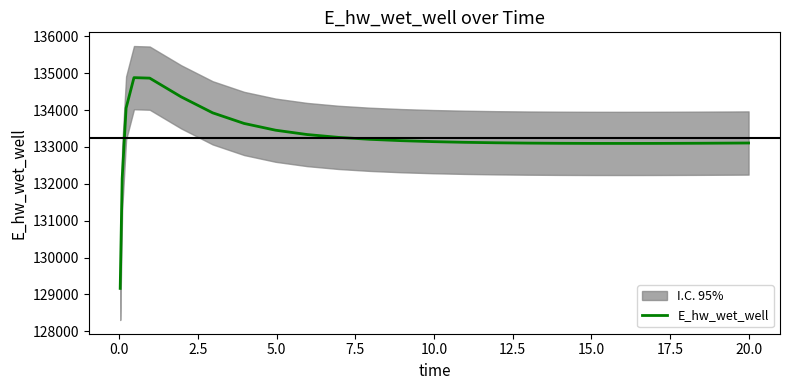

What is the lowest value of the E_hw_wet_well series?

129163.9